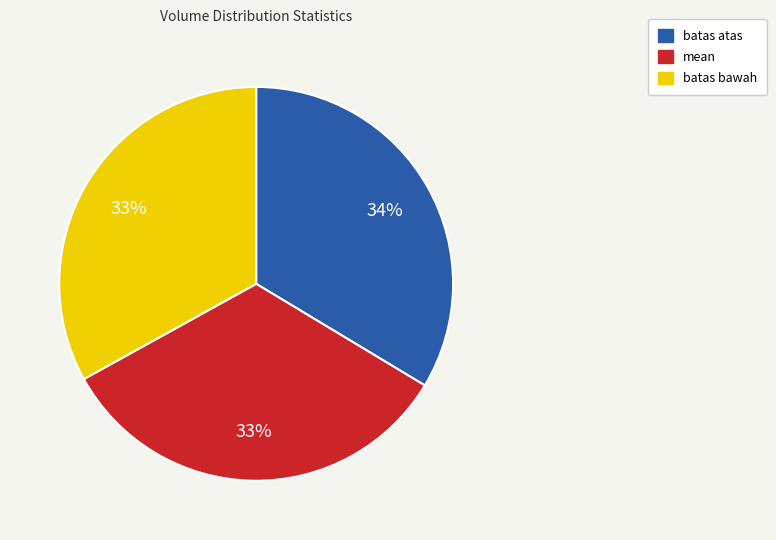

Approximately how many times larger is the value at batas atas compared to mean?

1.0